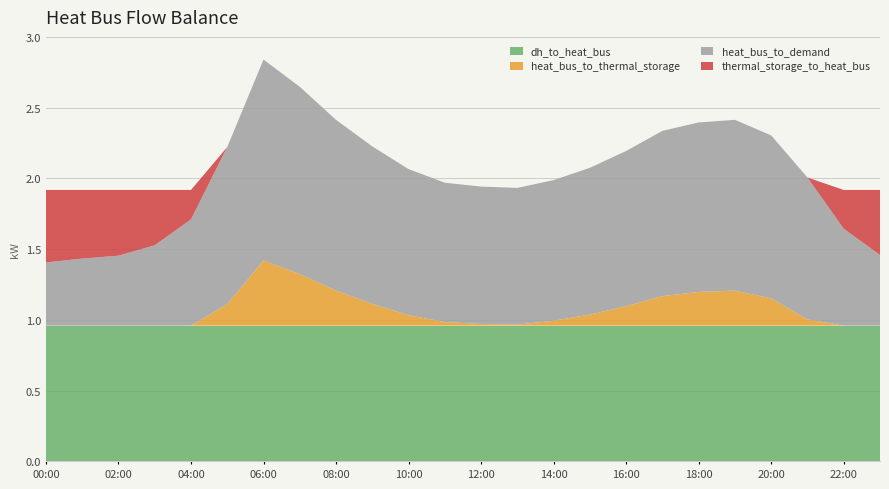

What is the total value across all series at 20:00?

2.3